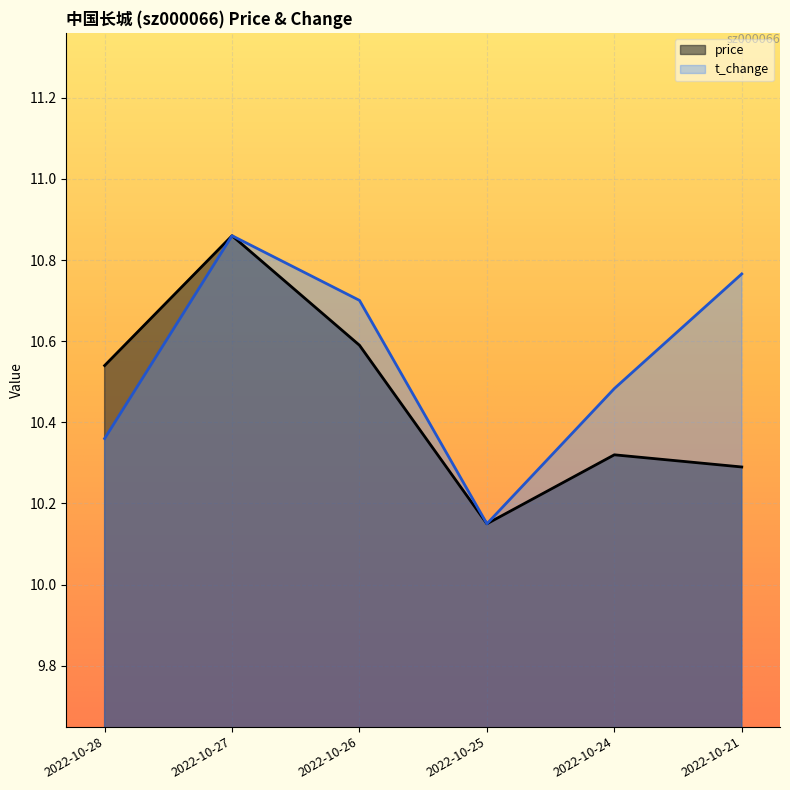

Which has a higher value, 2022-10-27 or 2022-10-25?

2022-10-27